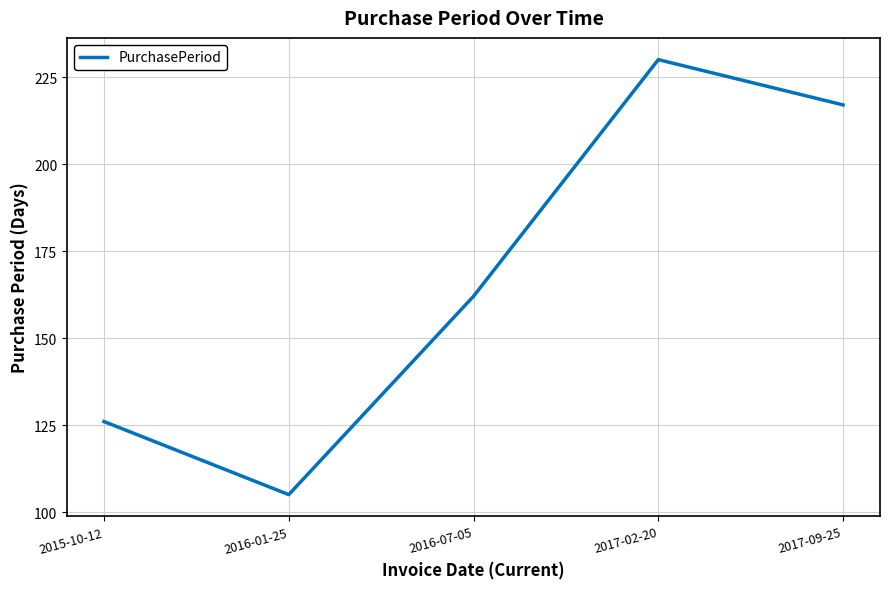

What is the difference between the maximum and second lowest values?

104